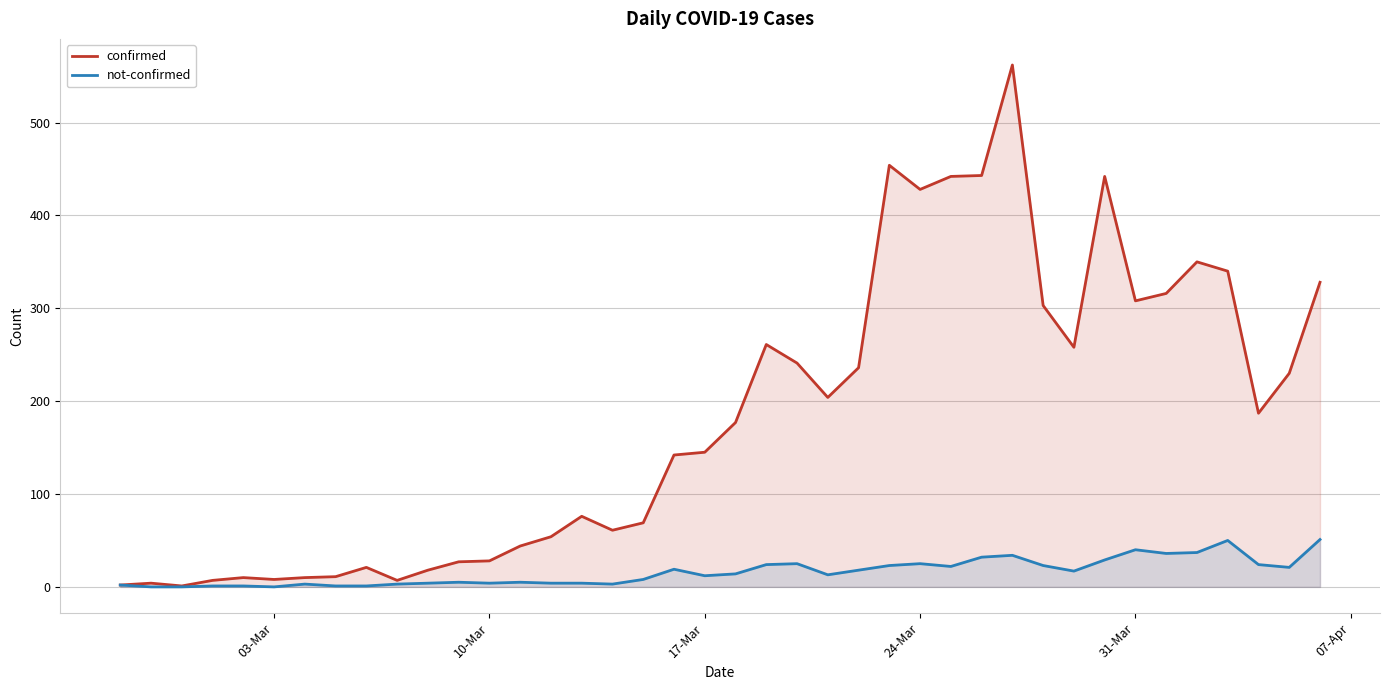

True or false: confirmed and not-confirmed intersect in this chart.

False